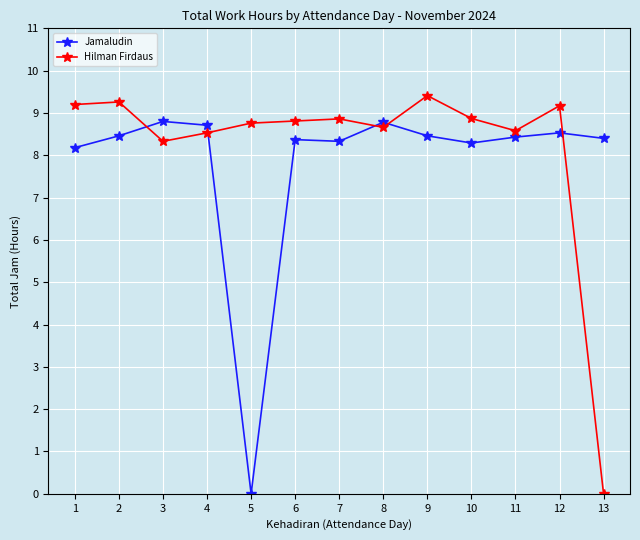

The Hilman Firdaus series shows 8.3 at 3. True or false?

True